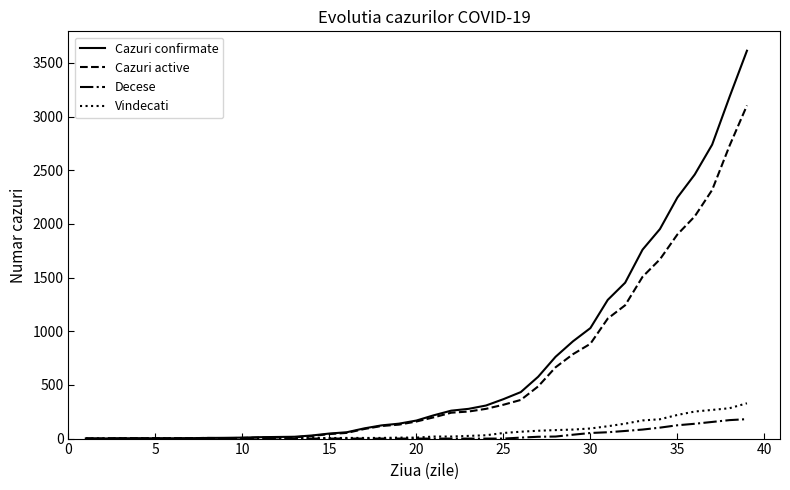

What is the highest value of the Vindecati series?

329